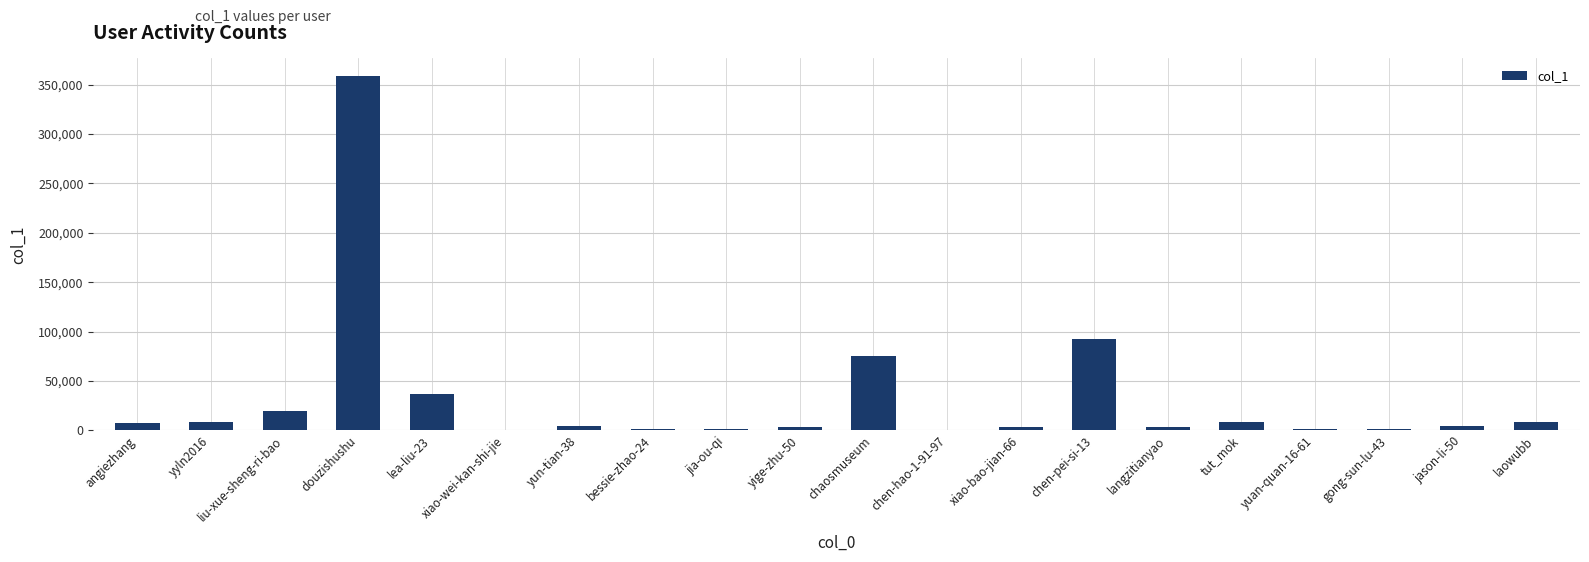

Does the chart contain stacked bars?

No